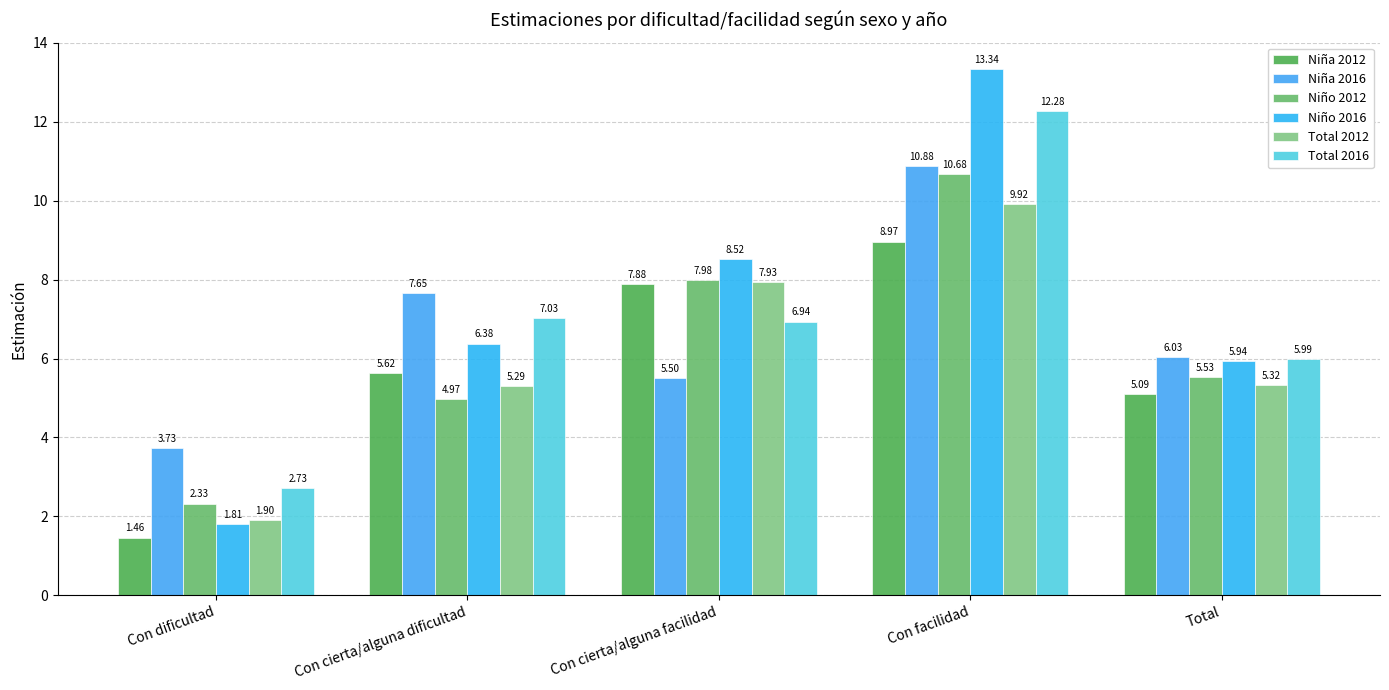

Which series has the largest range (max minus min)?

Niño 2016